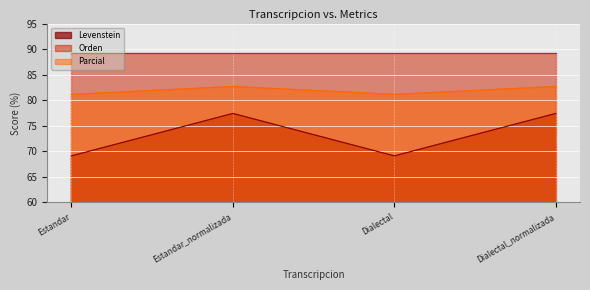

List the labels in order of Levenstein value, smallest first.

Estandar, Dialectal, Estandar_normalizada, Dialectal_normalizada